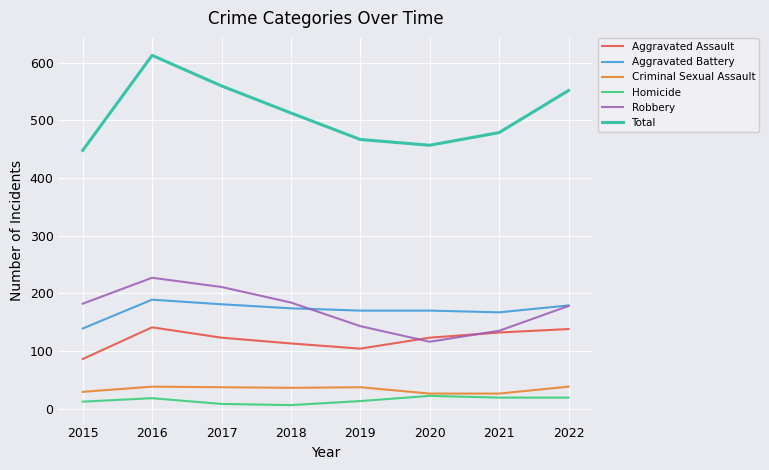

What is the sum of all Total values?

4089